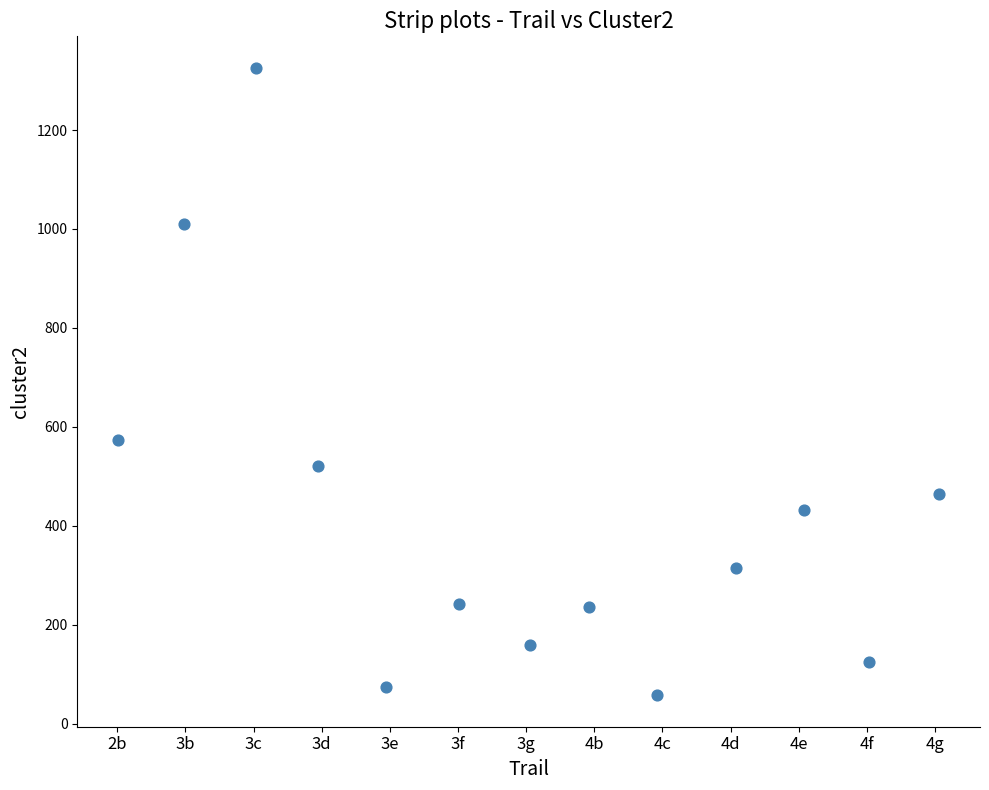

What is the range of Y values (max minus min)?

1269